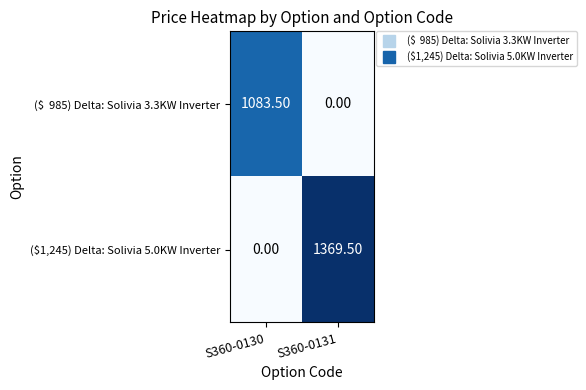

Which series has the largest total across all categories?

($1,245) Delta: Solivia 5.0KW Inverter